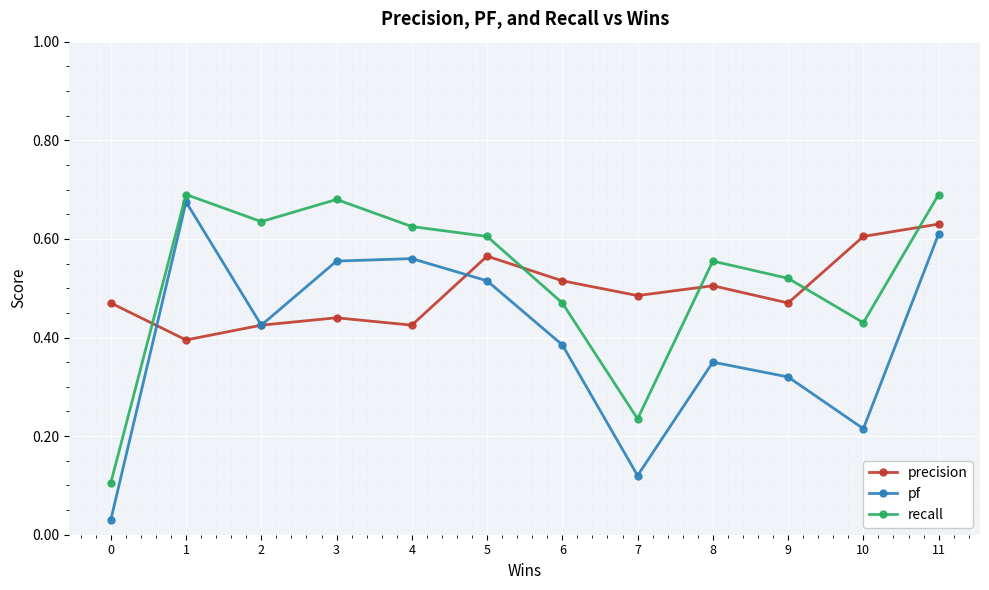

How many categories are shown in the chart?

12